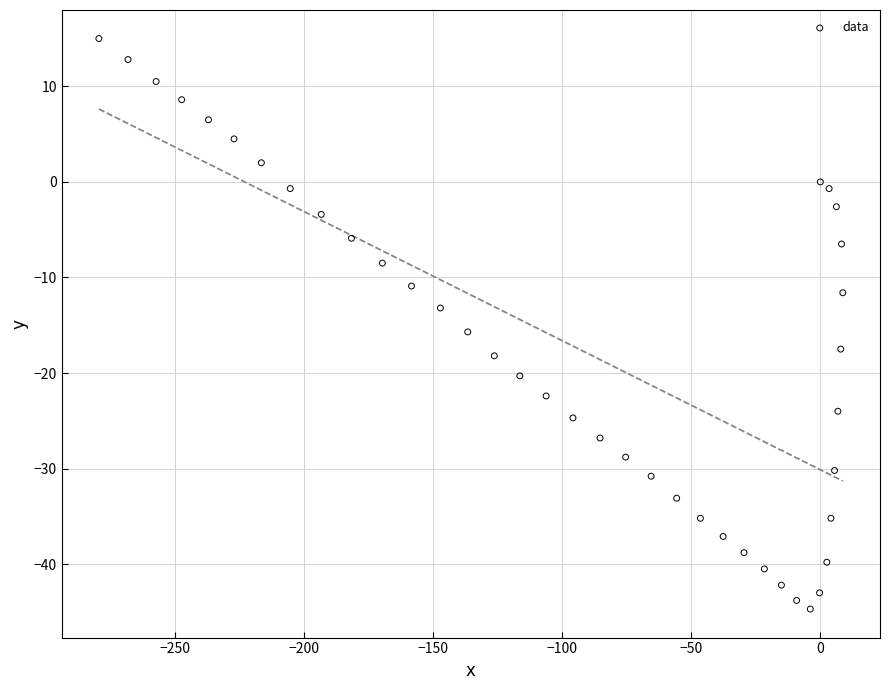

What is the range of X values (max minus min)?

288.4